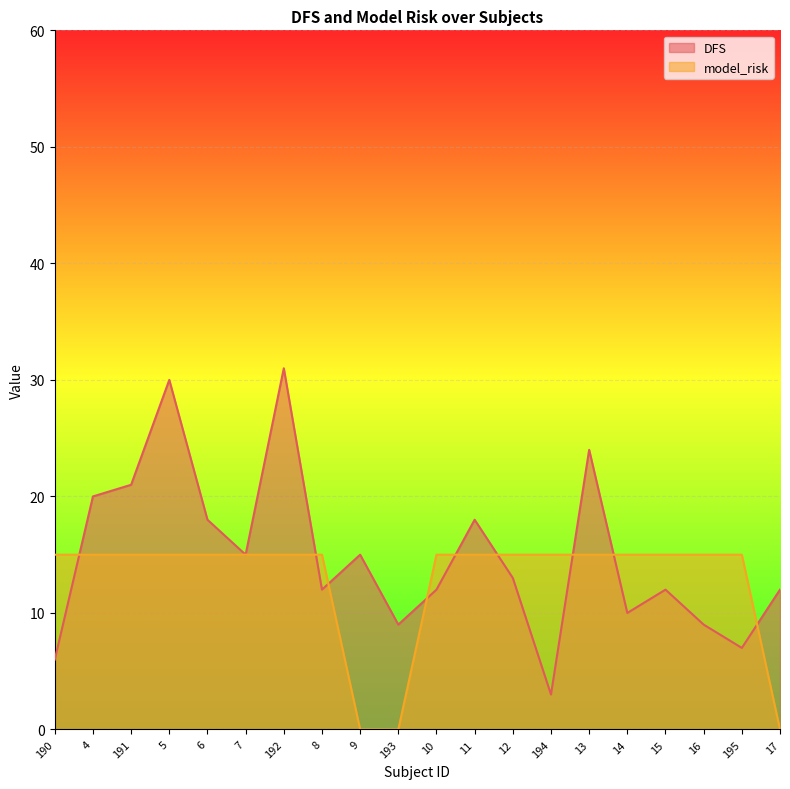

What is the sum of the DFS values at 190 and 13?

30